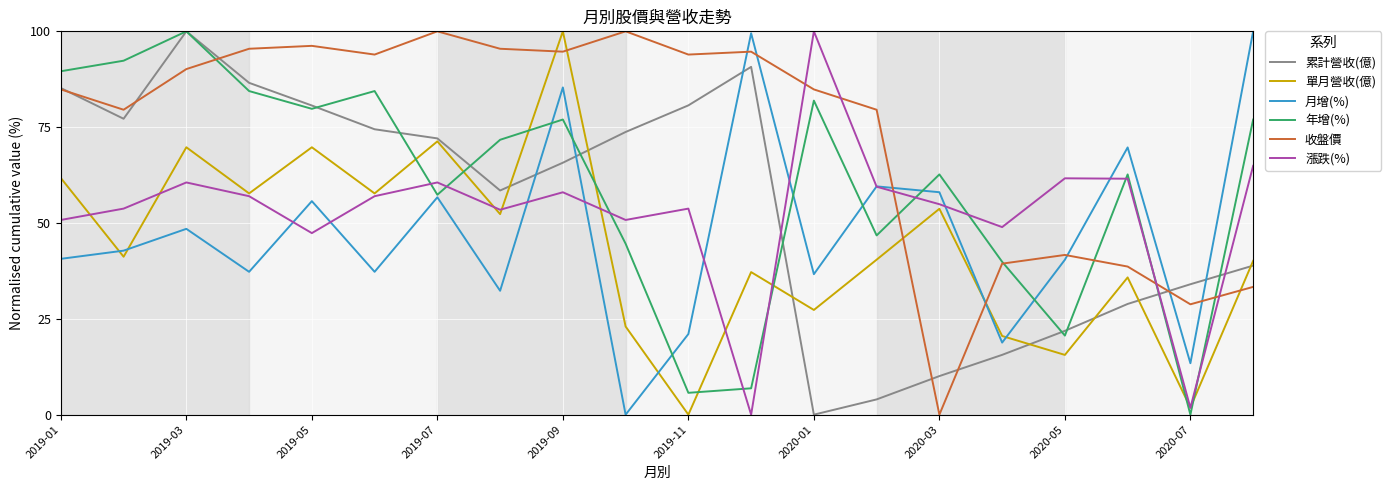

What is the maximum value shown in the chart?

100.0